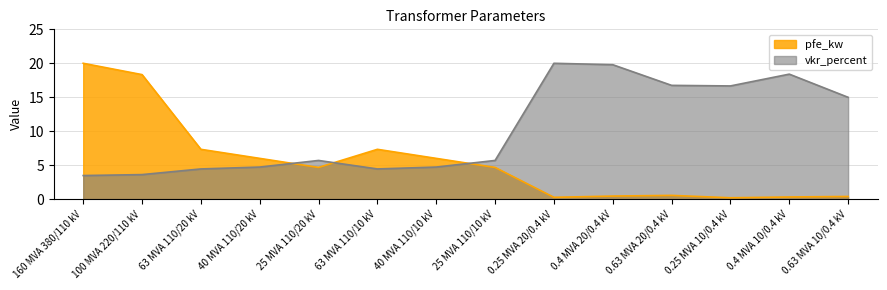

What is the greatest value displayed?

20.0